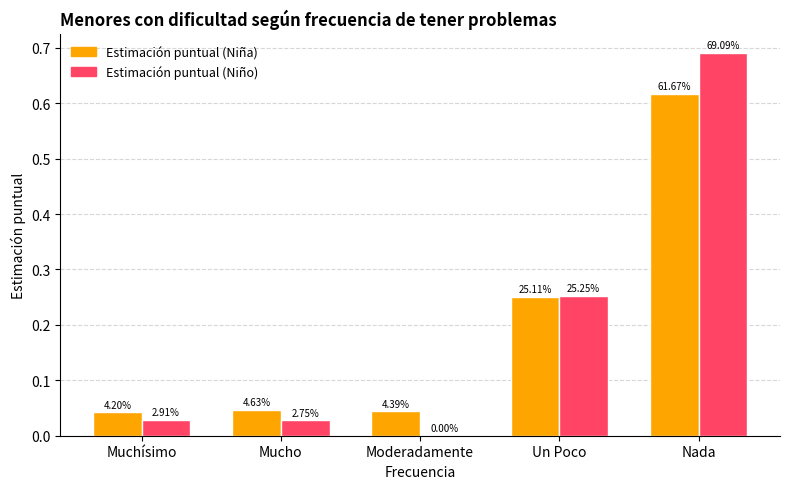

What position from the left is Mucho?

2